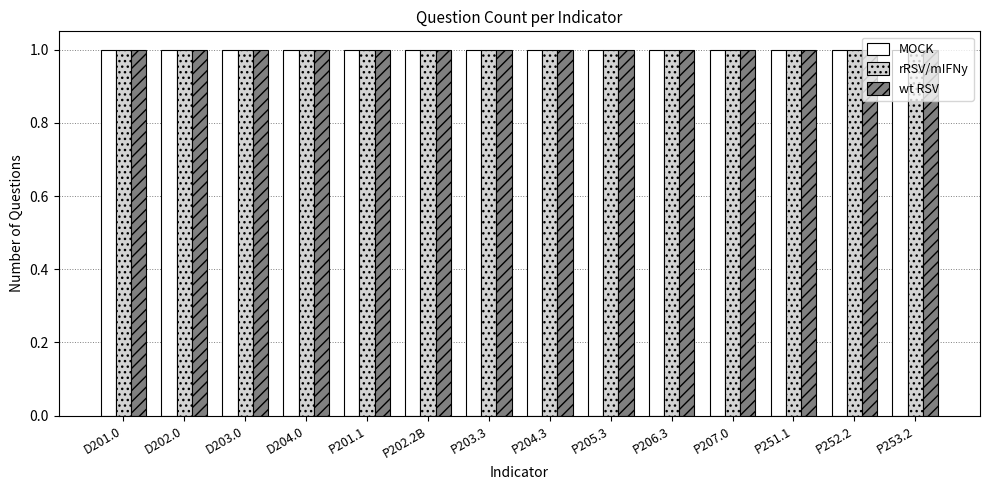

At which category is the sum across all series the highest?

D203.0